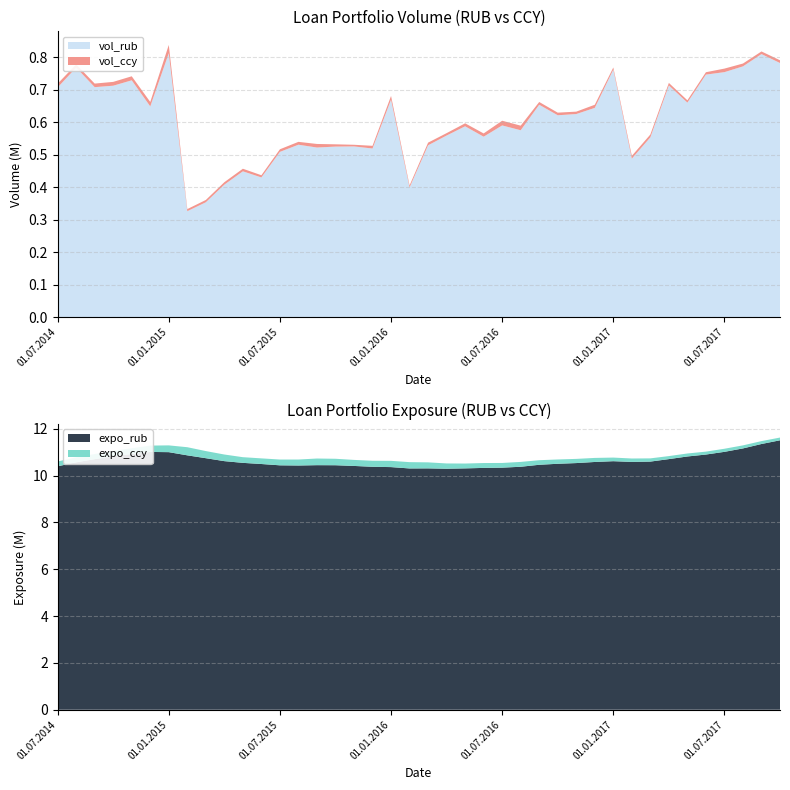

Reading left to right, what are all the values shown in this chart?

vol_rub: 01.10.2017=782138	01.09.2017=809645	01.08.2017=771758	01.07.2017=754035	01.06.2017=746477	01.05.2017=660244	01.04.2017=713108	01.03.2017=553366	01.02.2017=487763	01.01.2017=761750	01.12.2016=644026	01.11.2016=625082	01.10.2016=621320	01.09.2016=653664	01.08.2016=575197	01.07.2016=589984	01.06.2016=555354	01.05.2016=587333	01.04.2016=558919	01.03.2016=528878	01.02.2016=399116	01.01.2016=669218	01.12.2015=518988	01.11.2015=525400	01.10.2015=524879	01.09.2015=522019	01.08.2015=530628	01.07.2015=508623	01.06.2015=429969	01.05.2015=448757	01.04.2015=407738	01.03.2015=353542	01.02.2015=325994	01.01.2015=812260	01.12.2014=648556	01.11.2014=728867	01.10.2014=712280	01.09.2014=707854	01.08.2014=767998	01.07.2014=707000
vol_ccy: 01.10.2017=8416	01.09.2017=8116	01.08.2017=8778	01.07.2017=10912	01.06.2017=7313	01.05.2017=7114	01.04.2017=7754	01.03.2017=8720	01.02.2017=8512	01.01.2017=6600	01.12.2016=9626	01.11.2016=7361	01.10.2016=8049	01.09.2016=8510	01.08.2016=14089	01.07.2016=14489	01.06.2016=10006	01.05.2016=9194	01.04.2016=7404	01.03.2016=8158	01.02.2016=6173	01.01.2016=11489	01.12.2015=8279	01.11.2015=5094	01.10.2015=7011	01.09.2015=10970	01.08.2015=8846	01.07.2015=8016	01.06.2015=6756	01.05.2015=7984	01.04.2015=7571	01.03.2015=7034	01.02.2015=6545	01.01.2015=25488	01.12.2014=13650	01.11.2014=12425	01.10.2014=11786	01.09.2014=10978	01.08.2014=9948	01.07.2014=11559
expo_rub: 01.10.2017=11512076	01.09.2017=11353881	01.08.2017=11164672	01.07.2017=11018737	01.06.2017=10903024	01.05.2017=10820605	01.04.2017=10708339	01.03.2017=10602105	01.02.2017=10587915	01.01.2017=10619209	01.12.2016=10585871	01.11.2016=10538916	01.10.2016=10508638	01.09.2016=10466379	01.08.2016=10381038	01.07.2016=10343383	01.06.2016=10332049	01.05.2016=10312330	01.04.2016=10297408	01.03.2016=10312095	01.02.2016=10309191	01.01.2016=10366829	01.12.2015=10380135	01.11.2015=10416228	01.10.2015=10446534	01.09.2015=10449261	01.08.2015=10435088	01.07.2015=10442600	01.06.2015=10498930	01.05.2015=10547902	01.04.2015=10621468	01.03.2015=10747334	01.02.2015=10869545	01.01.2015=11005284	01.12.2014=11014419	01.11.2014=10925913	01.10.2014=10829160	01.09.2014=10705797	01.08.2014=10570900	01.07.2014=10400058
expo_ccy: 01.10.2017=117100	01.09.2017=123671	01.08.2017=130497	01.07.2017=132337	01.06.2017=124931	01.05.2017=127981	01.04.2017=129179	01.03.2017=137924	01.02.2017=146554	01.01.2017=154524	01.12.2016=173124	01.11.2016=178774	01.10.2016=184394	01.09.2016=194868	01.08.2016=207296	01.07.2016=200448	01.06.2016=208466	01.05.2016=206646	01.04.2016=225326	01.03.2016=257343	01.02.2016=269673	01.01.2016=267205	01.12.2015=257265	01.11.2015=258026	01.10.2015=276351	01.09.2015=284084	01.08.2015=255605	01.07.2015=247463	01.06.2015=240714	01.05.2015=242743	01.04.2015=283169	01.03.2015=304238	01.02.2015=347113	01.01.2015=289482	01.12.2014=271776	01.11.2014=245881	01.10.2014=228299	01.09.2014=218997	01.08.2014=215956	01.07.2014=205892